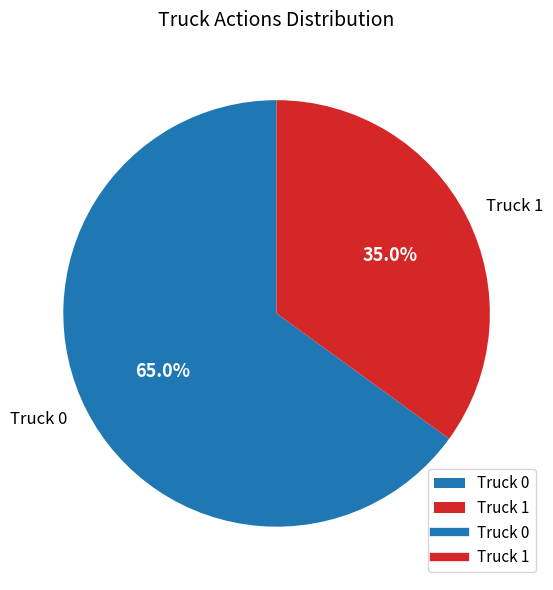

Rank the categories by value from highest to lowest.

Truck 0, Truck 1